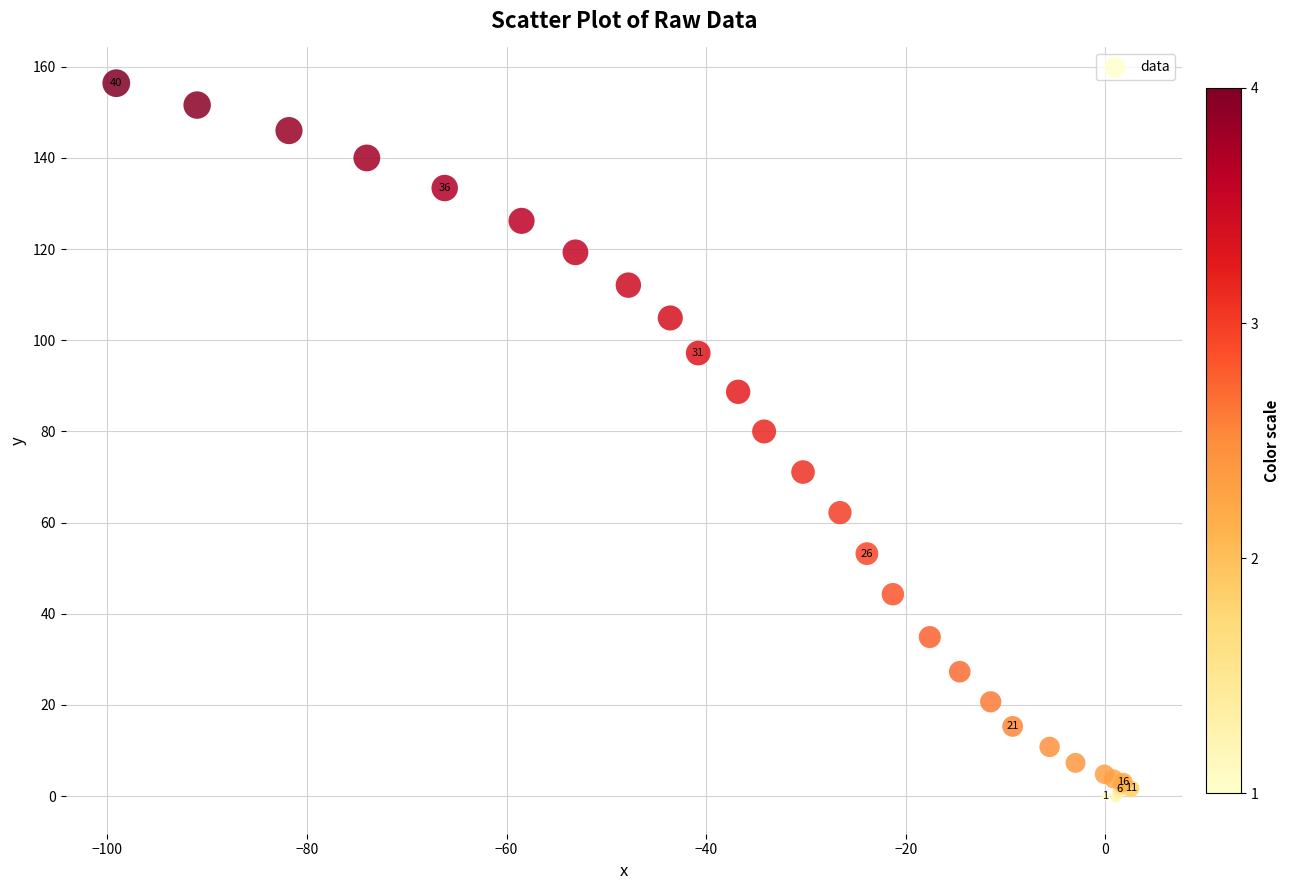

What Y value in the scatter plot is closest to 78?

80.0